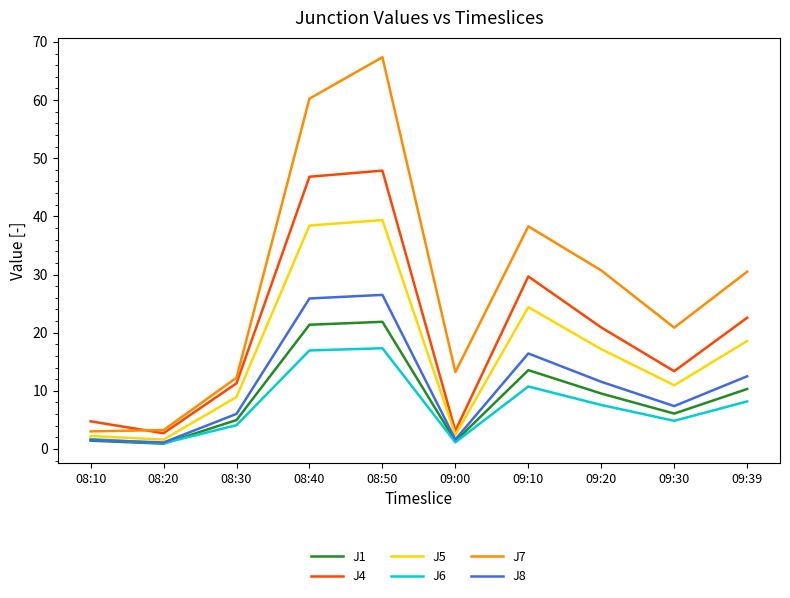

What is the maximum value for J4?

47.9